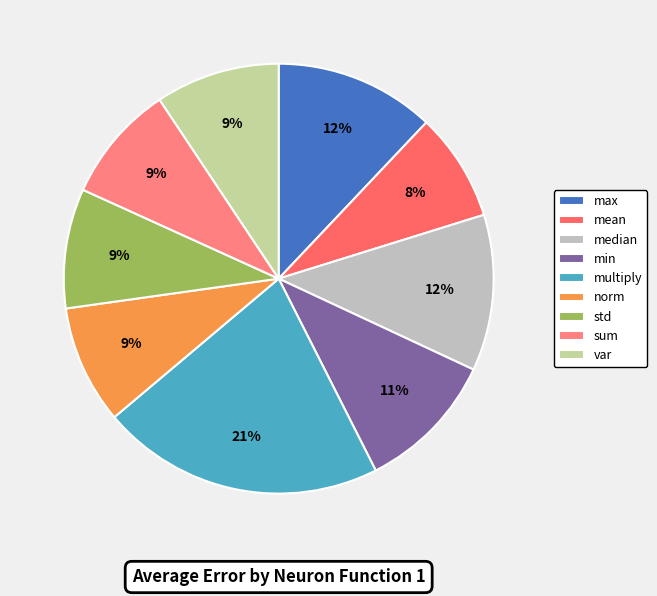

How many slices are in this pie chart?

9